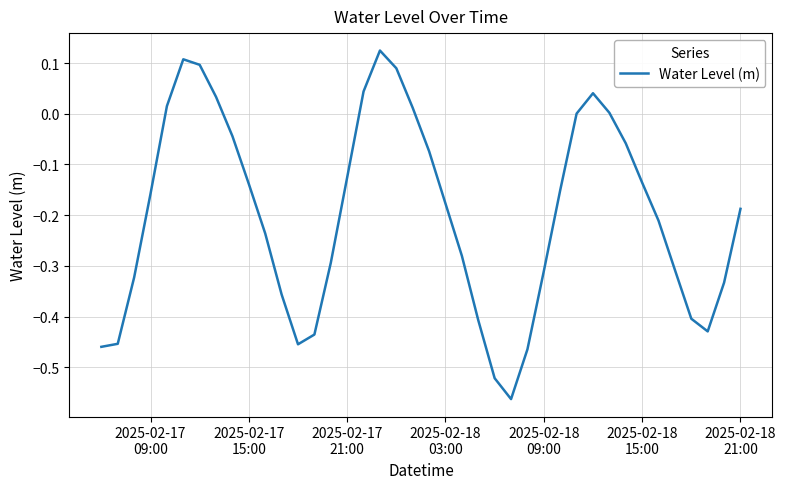

What is the difference between the maximum and minimum values?

0.7